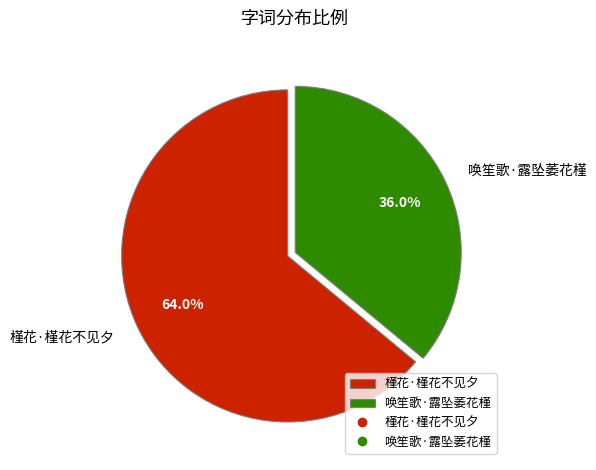

Does any single category account for the majority?

Yes